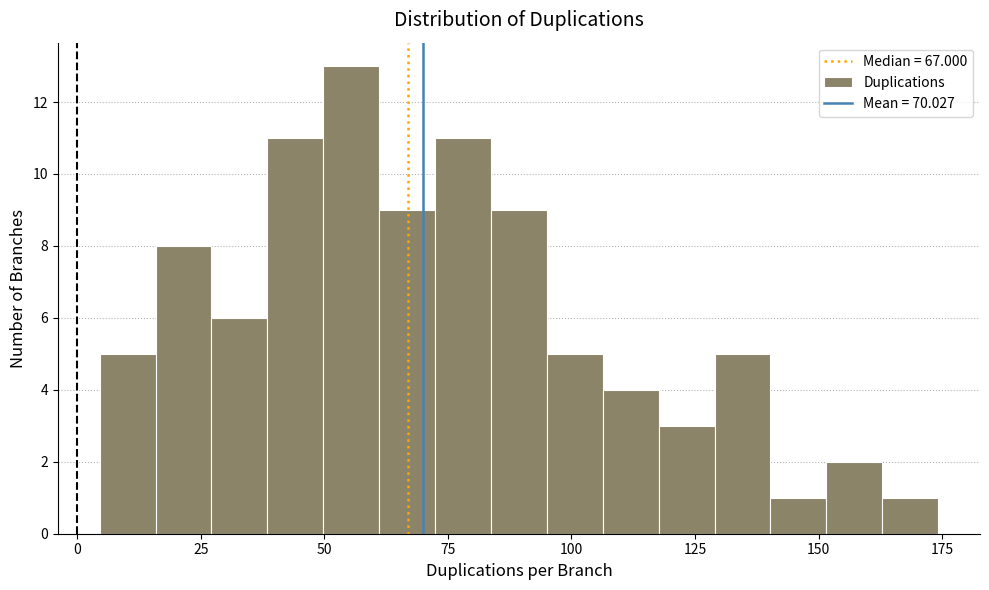

Read against the x-axis, roughly where is the centre of the tallest bar?

55